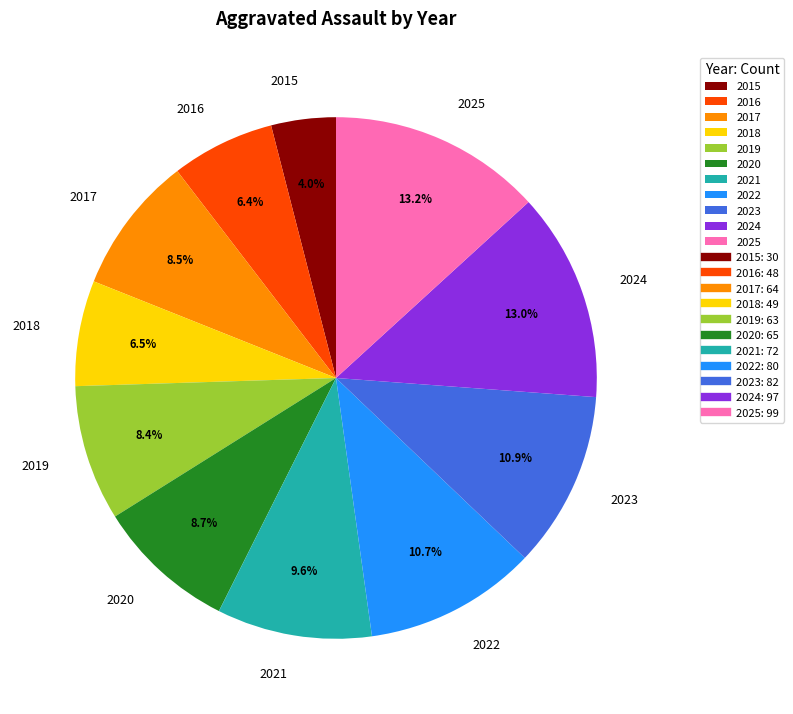

Is 2015 the majority of the pie?

No